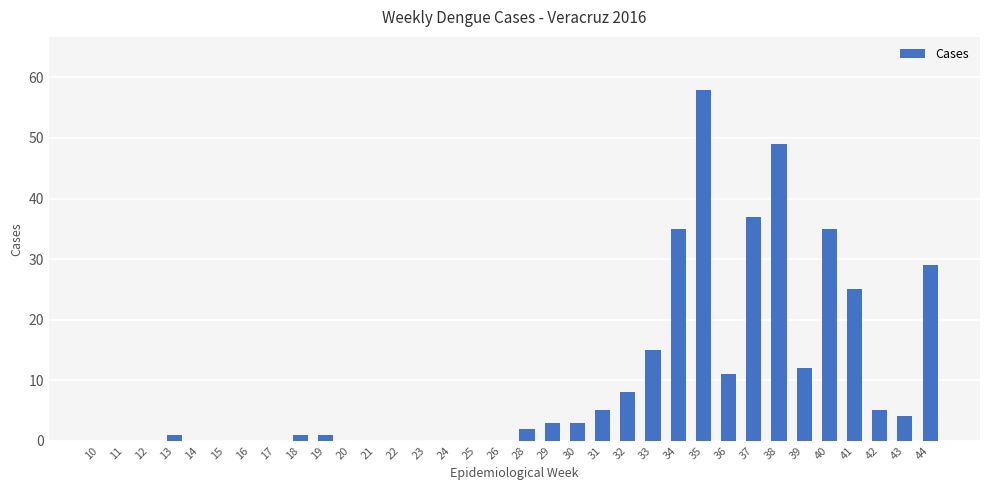

Which category has the highest value across all series?

35